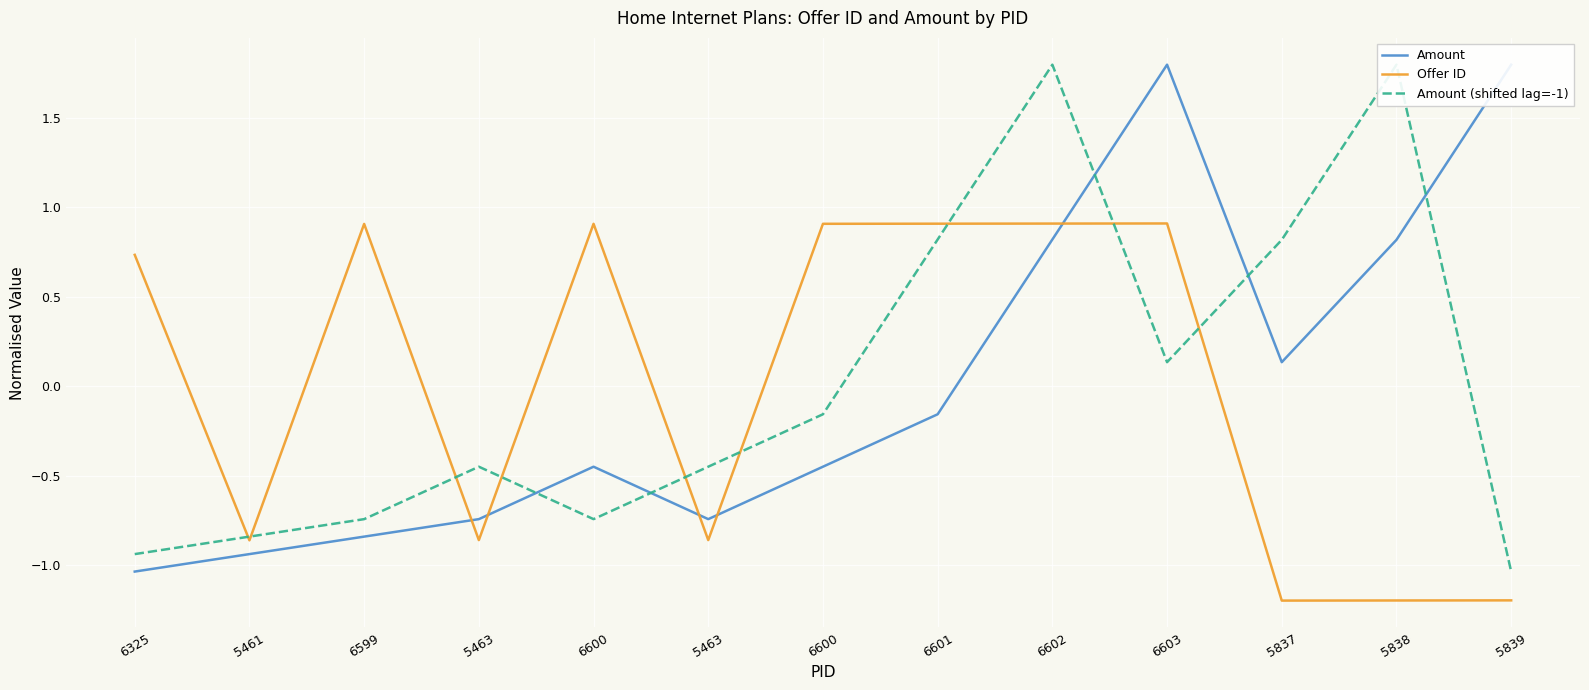

What is the difference between the maximum and minimum values in the Offer ID series?

2.1